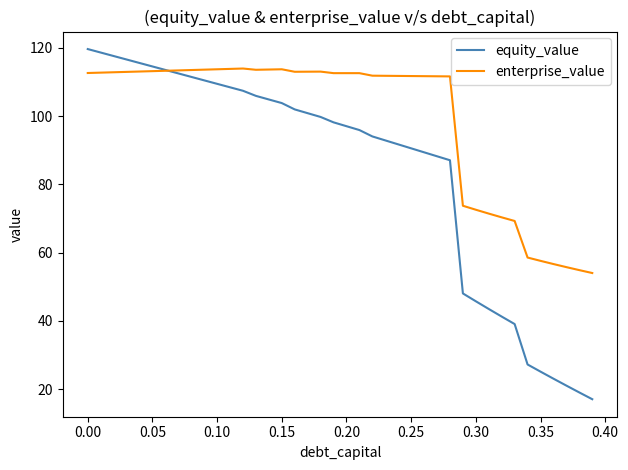

What is the average value of the equity_value series?

84.2